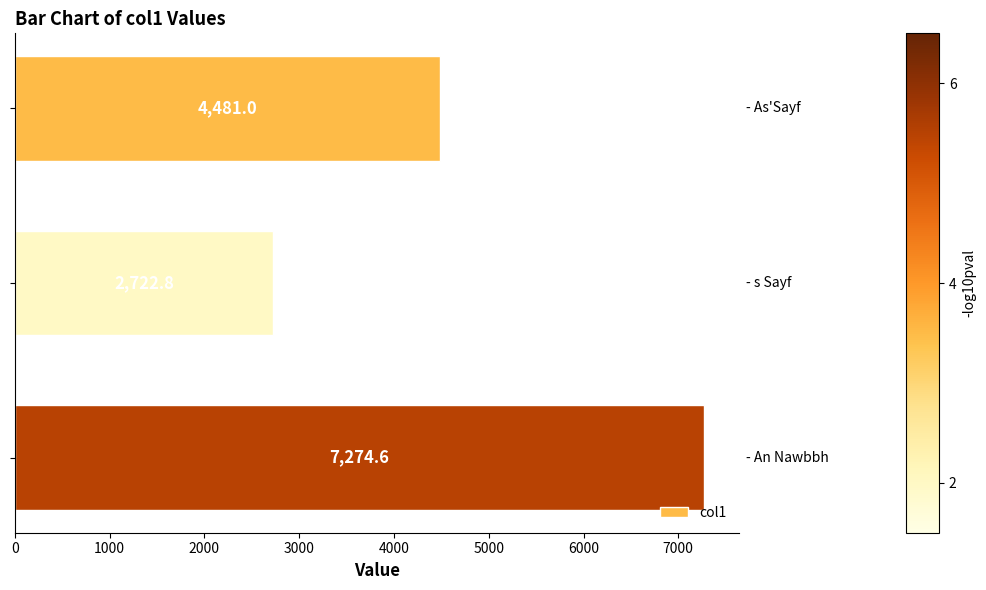

Are the bars grouped side by side (vs. stacked)?

No